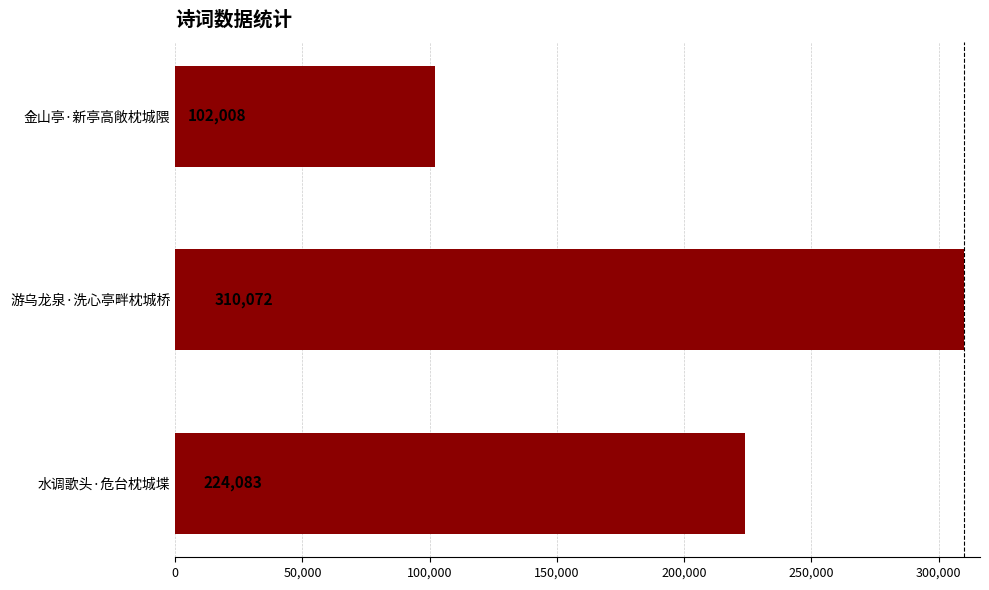

How many categories are shown in the chart?

3